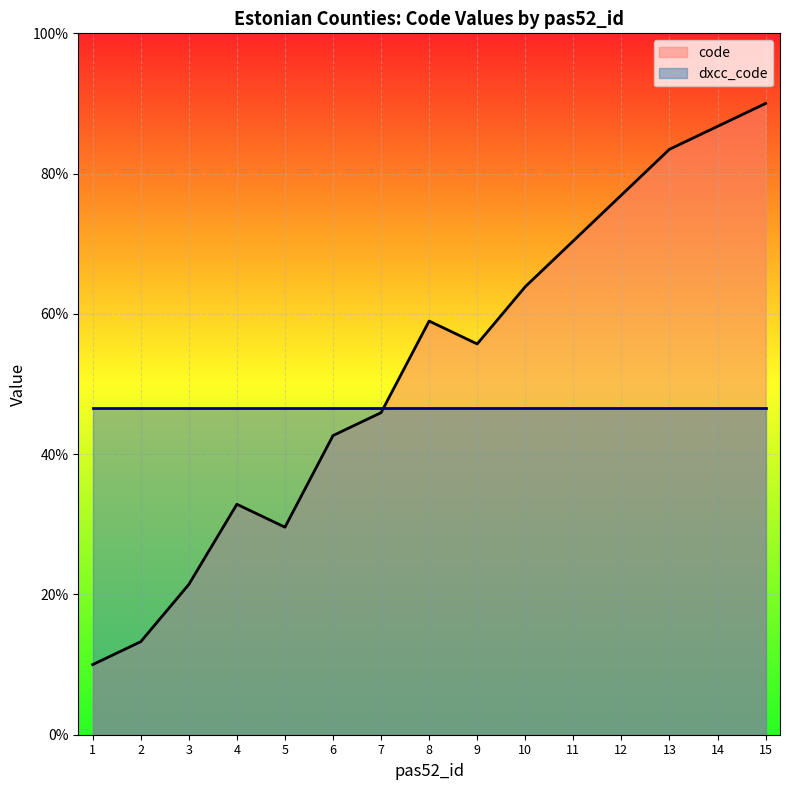

Does the chart display data point markers on the line(s)?

No